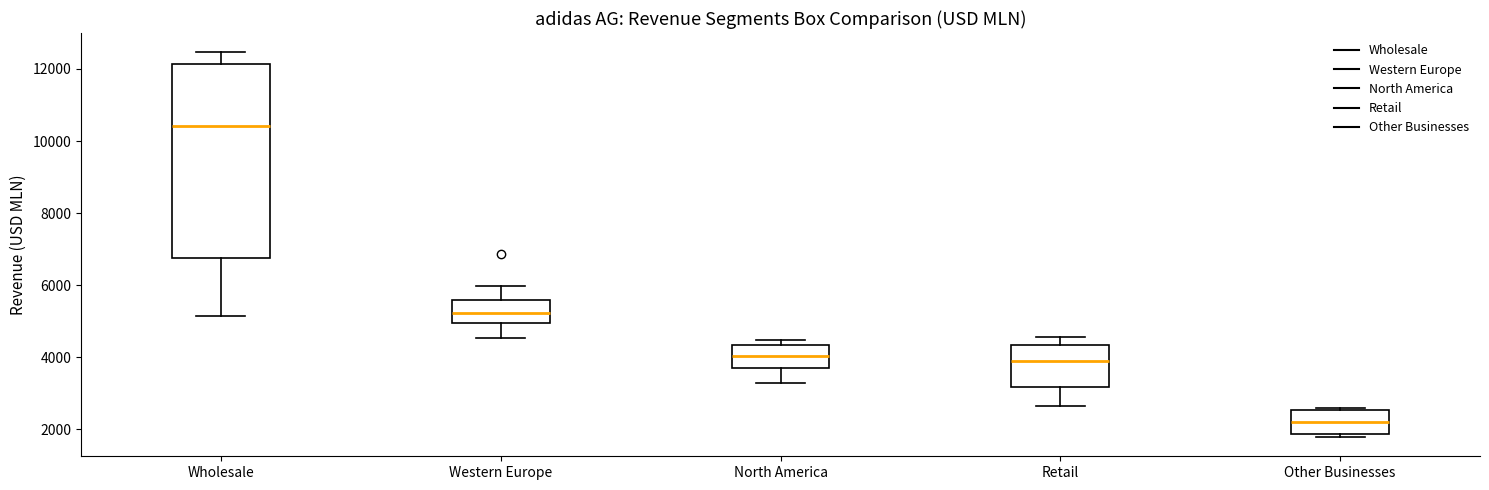

Where does the median line of the box for Western Europe sit on the y-axis? The values are not printed on the chart, so give them approximately, as read against the axis.

5200